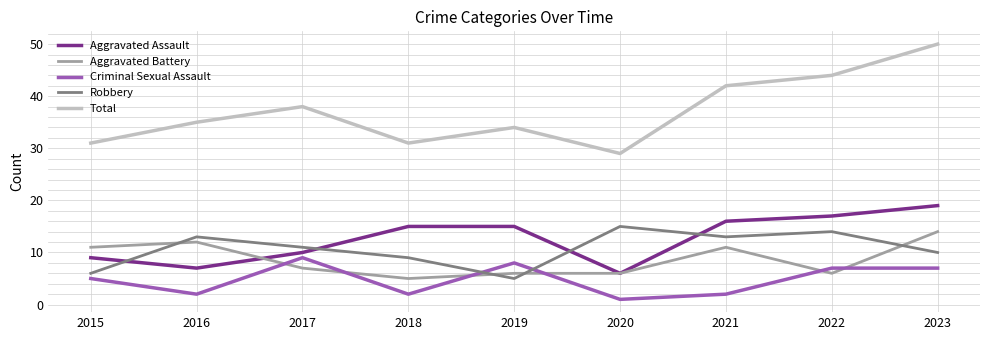

At which category is the sum across all series the highest?

2023